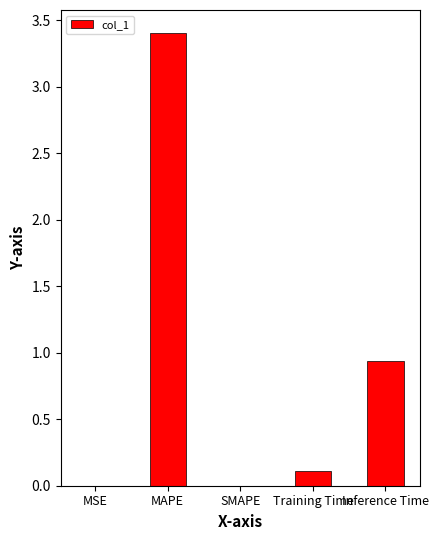

True or false: the data shows 0.1 at Training Time.

True